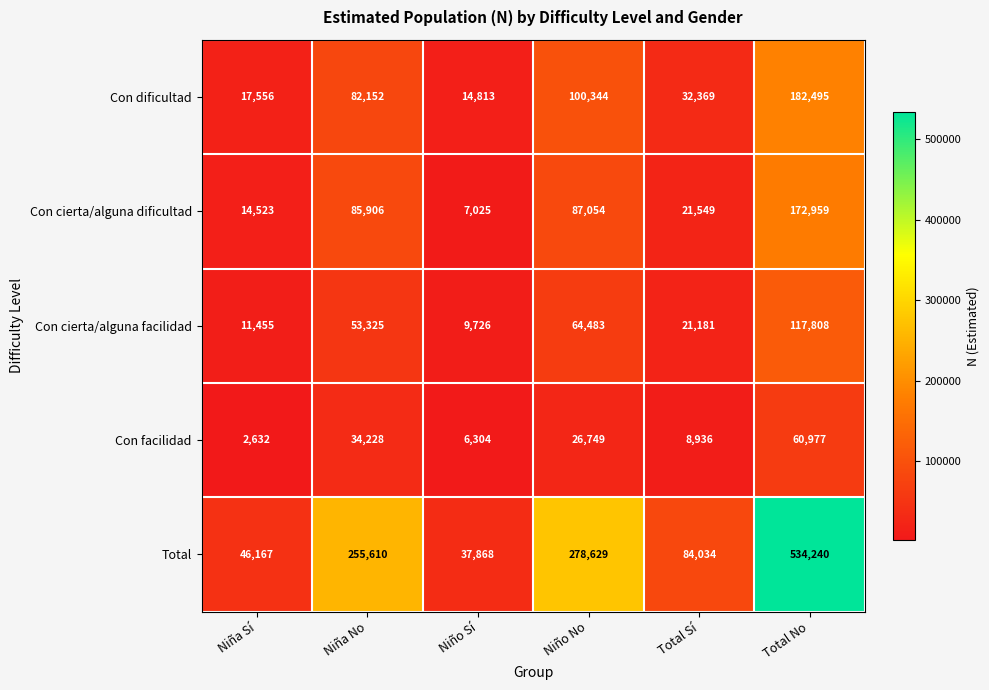

Reading left to right, list all the values displayed in this chart.

Con dificultad: Niña Sí=17556	Niña No=82152	Niño Sí=14813	Niño No=100344	Total Sí=32369	Total No=182495
Con cierta/alguna dificultad: Niña Sí=14523	Niña No=85906	Niño Sí=7025	Niño No=87054	Total Sí=21549	Total No=172959
Con cierta/alguna facilidad: Niña Sí=11455	Niña No=53325	Niño Sí=9726	Niño No=64483	Total Sí=21181	Total No=117808
Con facilidad: Niña Sí=2632	Niña No=34228	Niño Sí=6304	Niño No=26749	Total Sí=8936	Total No=60977
Total: Niña Sí=46167	Niña No=255610	Niño Sí=37868	Niño No=278629	Total Sí=84034	Total No=534240